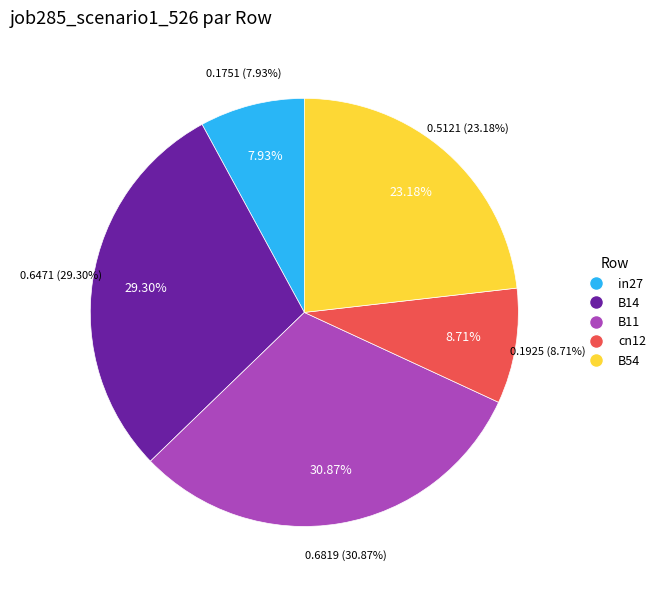

What is the largest slice in the pie chart?

B11